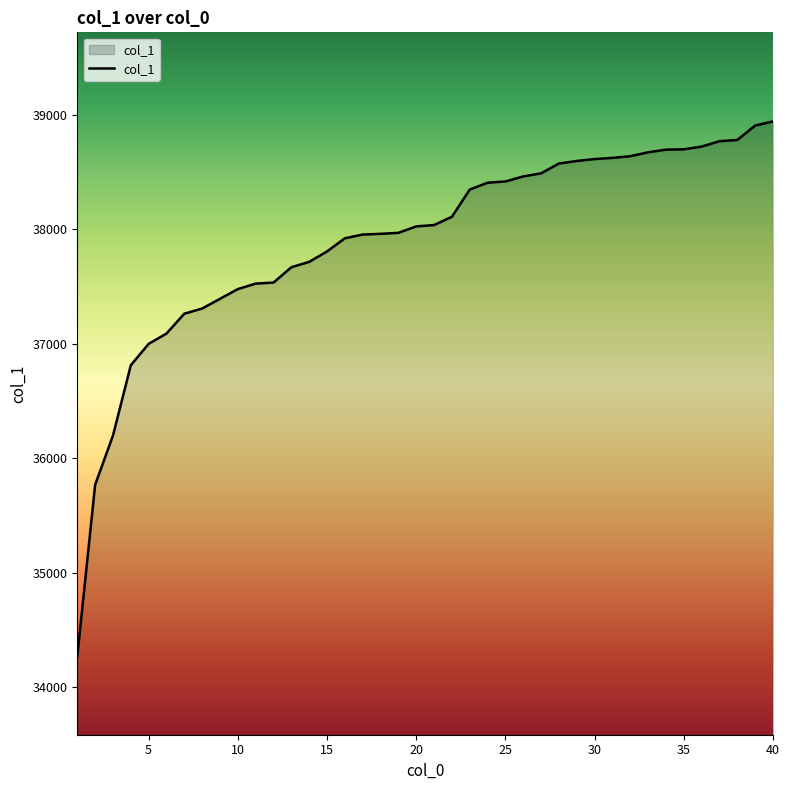

What is the smallest value displayed?

34267